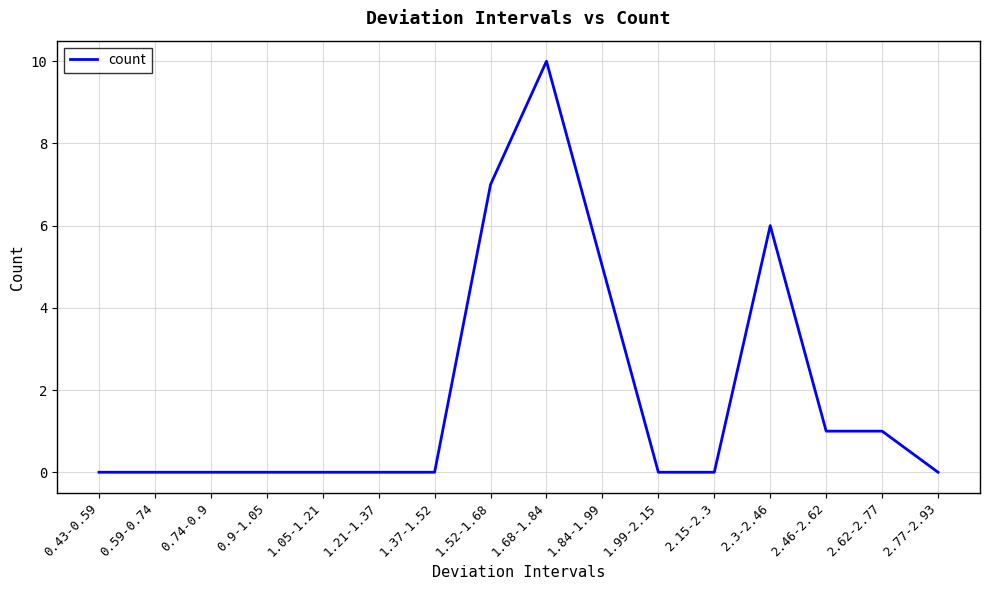

Between 1.68-1.84 and 1.52-1.68, which is larger?

1.68-1.84